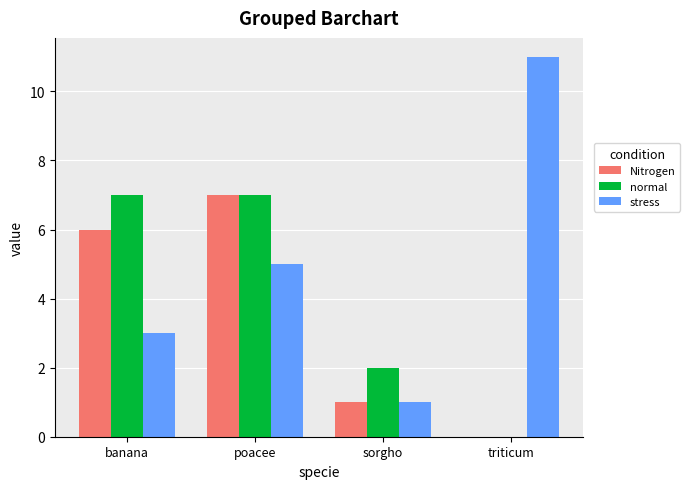

The value of normal at banana is 7. True or false?

True